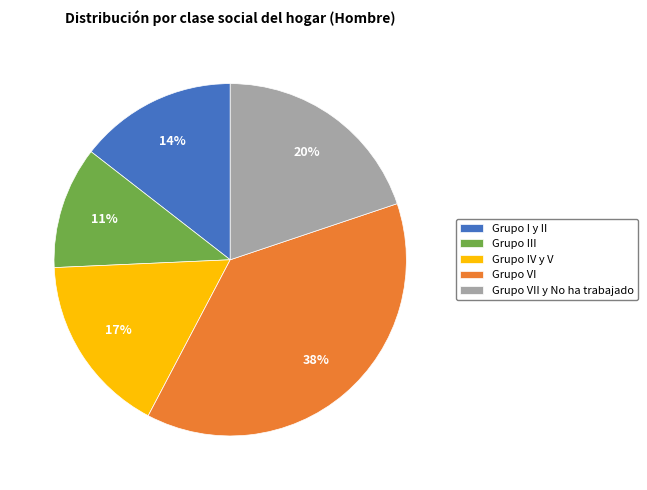

Is it true that Grupo VII y No ha trabajado is 34% of the pie?

False